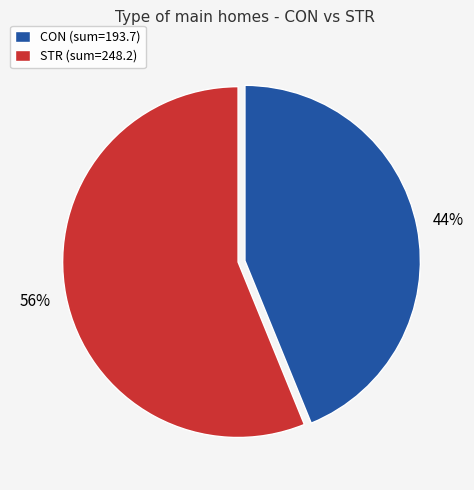

Is the sum of STR (sum=248.2) and CON (sum=193.7) greater than half?

Yes